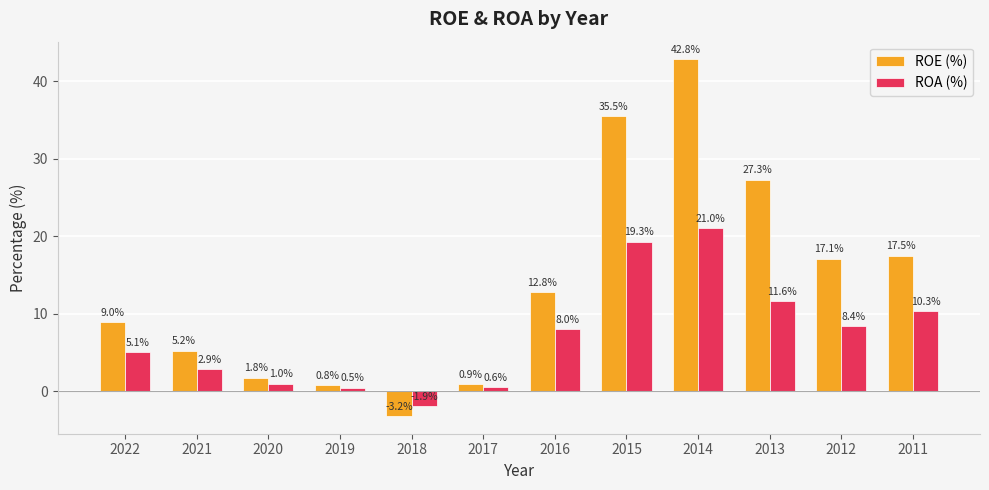

What is the average value of the ROA (%) series?

7.2